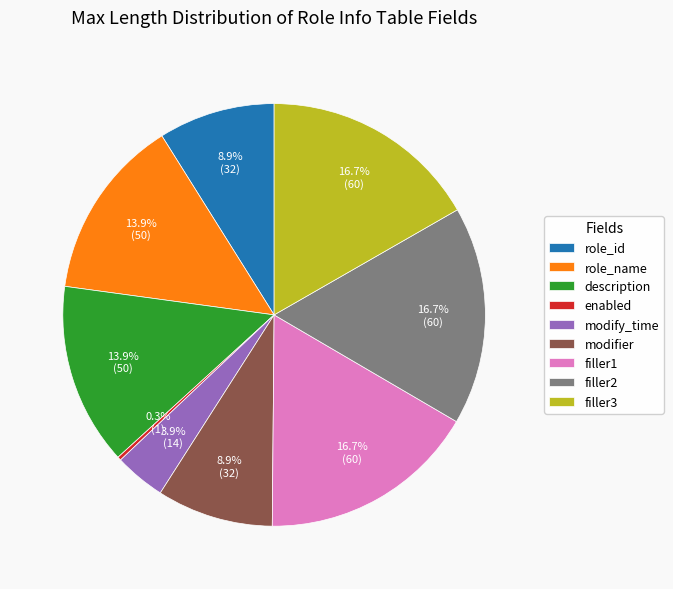

What portion of the pie excludes role_id?

91.1%